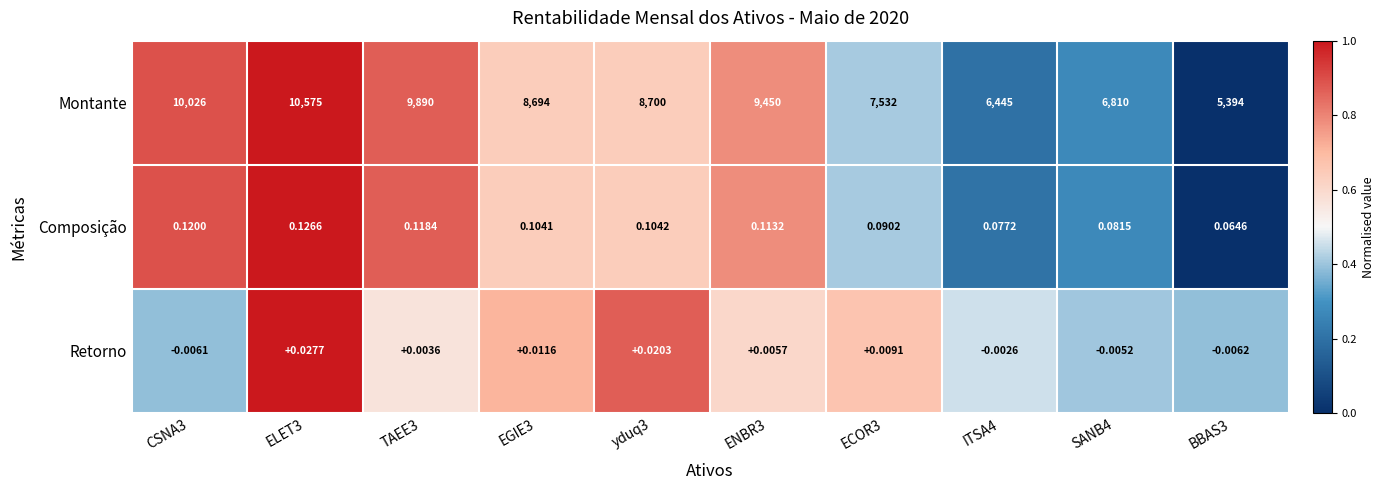

Between CSNA3 and yduq3, which series saw the biggest shift?

Montante